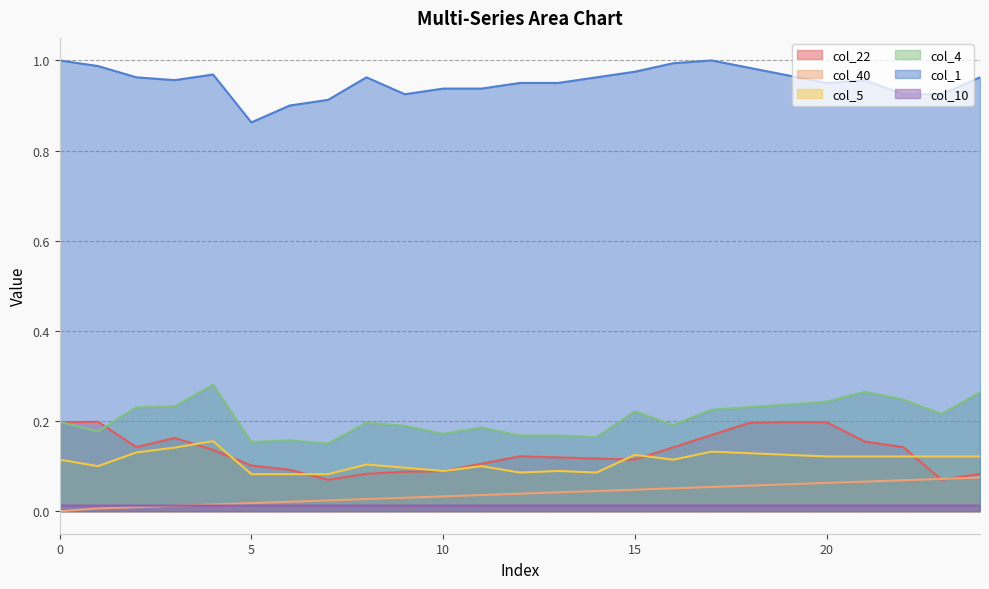

Does the chart have visible grid lines?

Yes